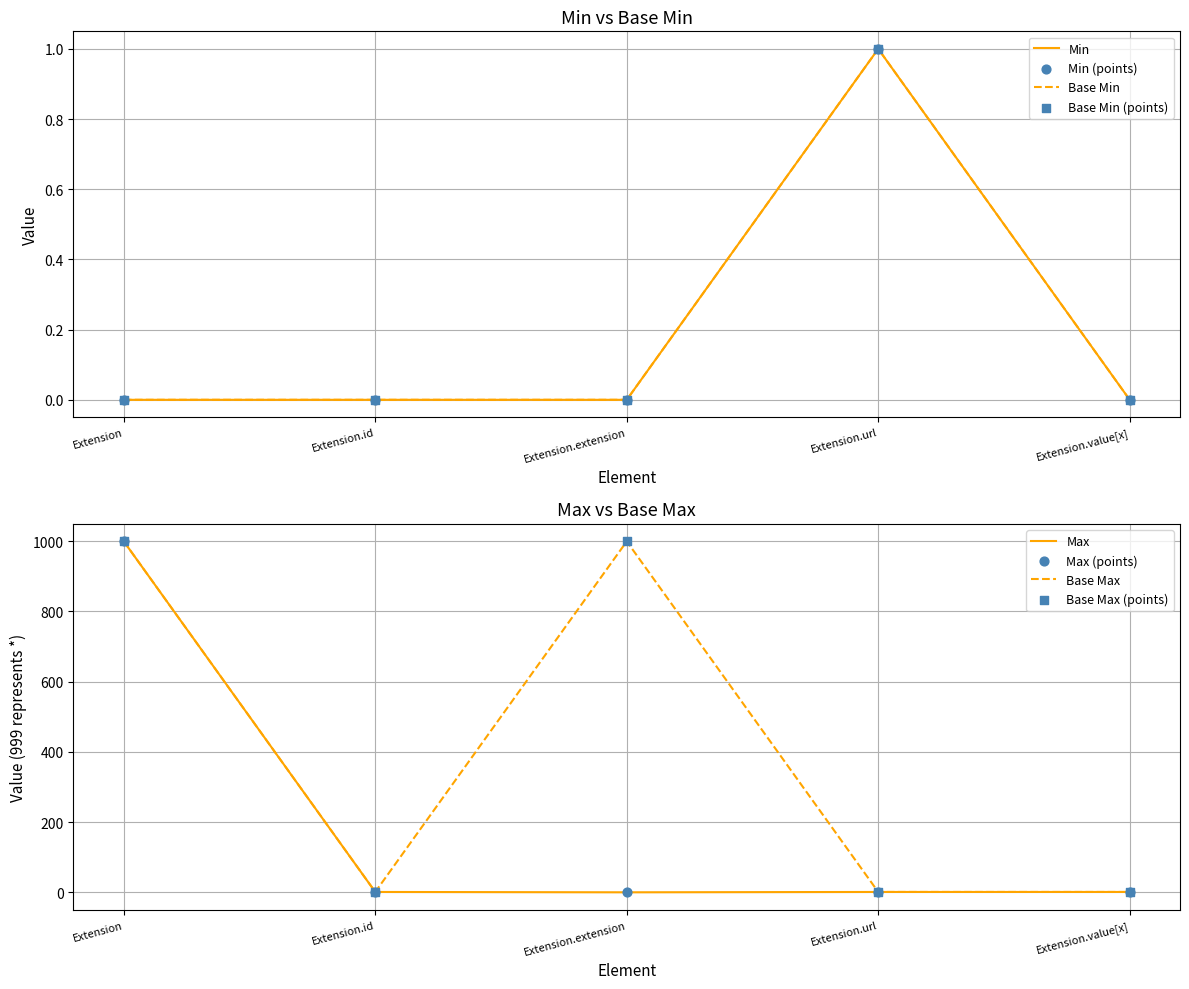

What is the maximum value for Base Max?

999